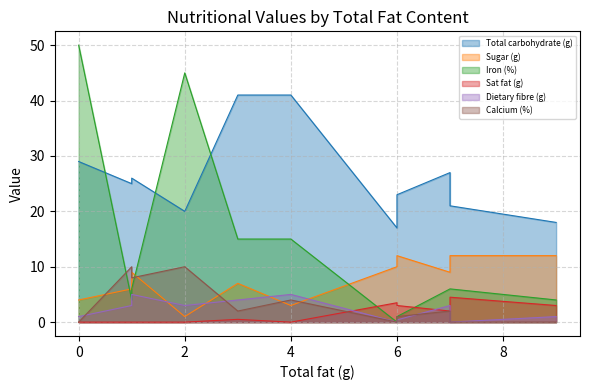

How many lines are shown in the chart?

6